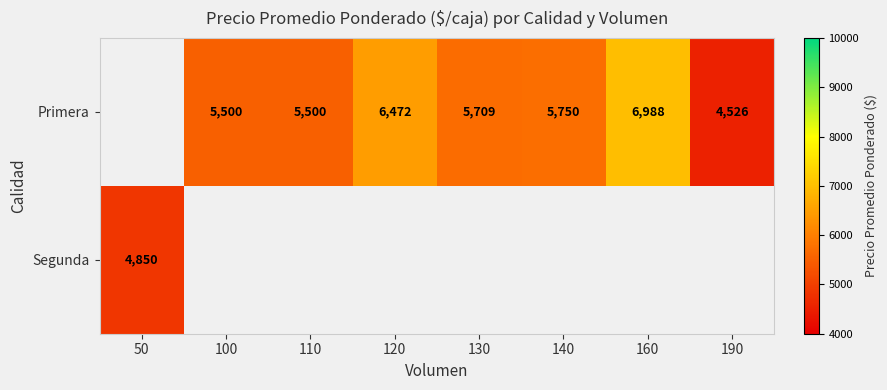

Count the number of data series in this chart.

2